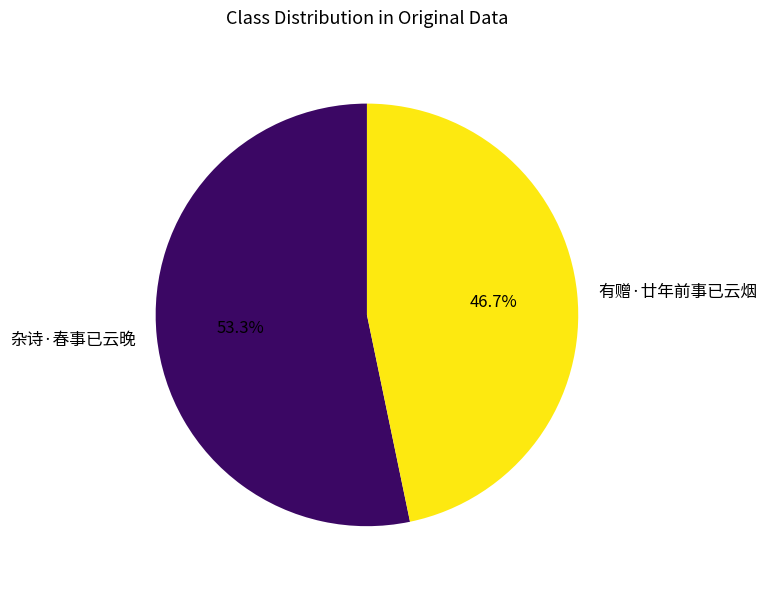

Rank the categories by value from lowest to highest.

有赠·廿年前事已云烟, 杂诗·春事已云晚